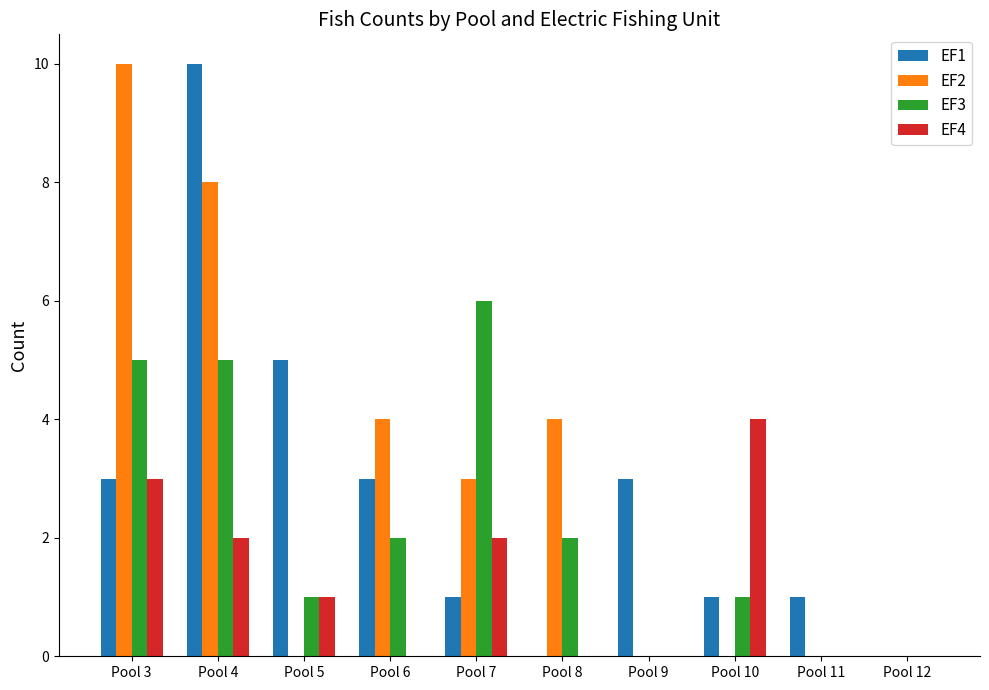

What is the maximum value shown in the chart?

10